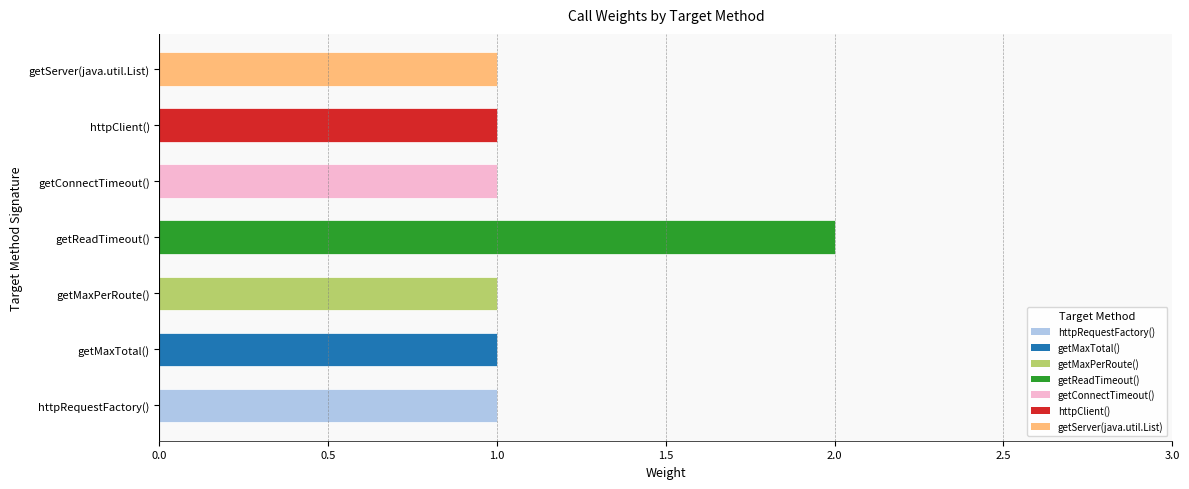

What is the sum of all values?

8